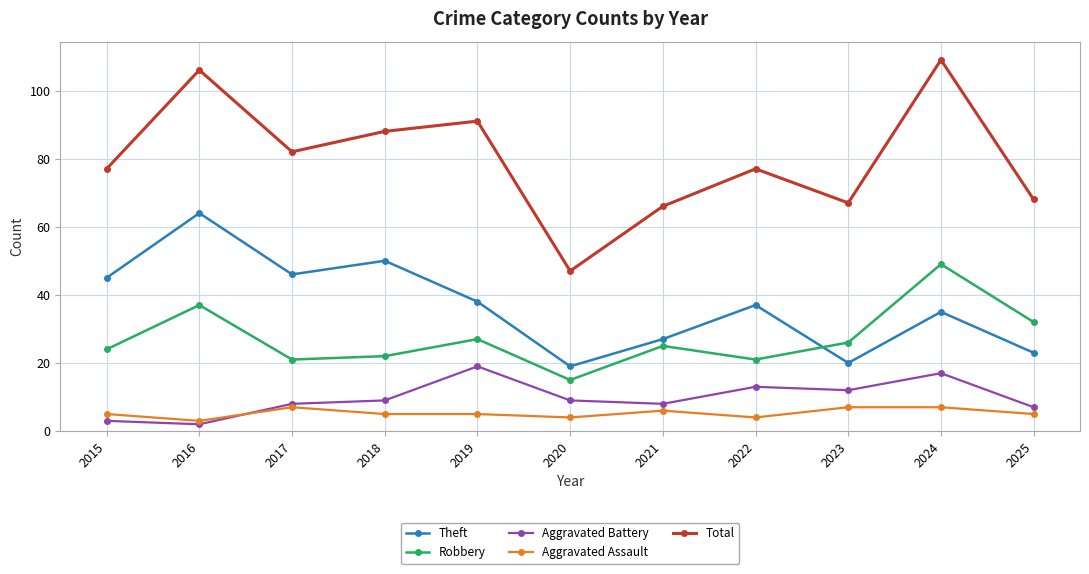

Which series has the largest range (max minus min)?

Total